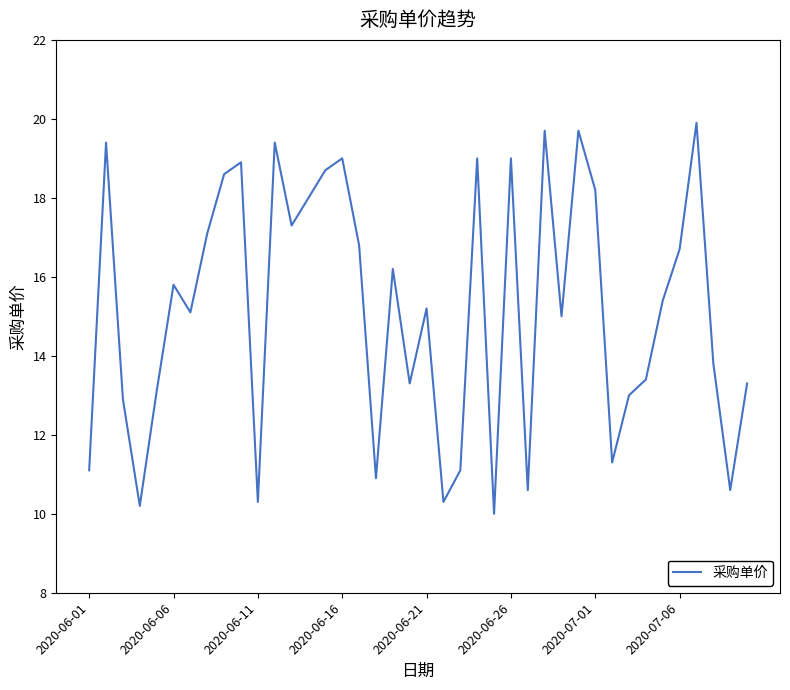

What is the smallest value displayed?

10.0